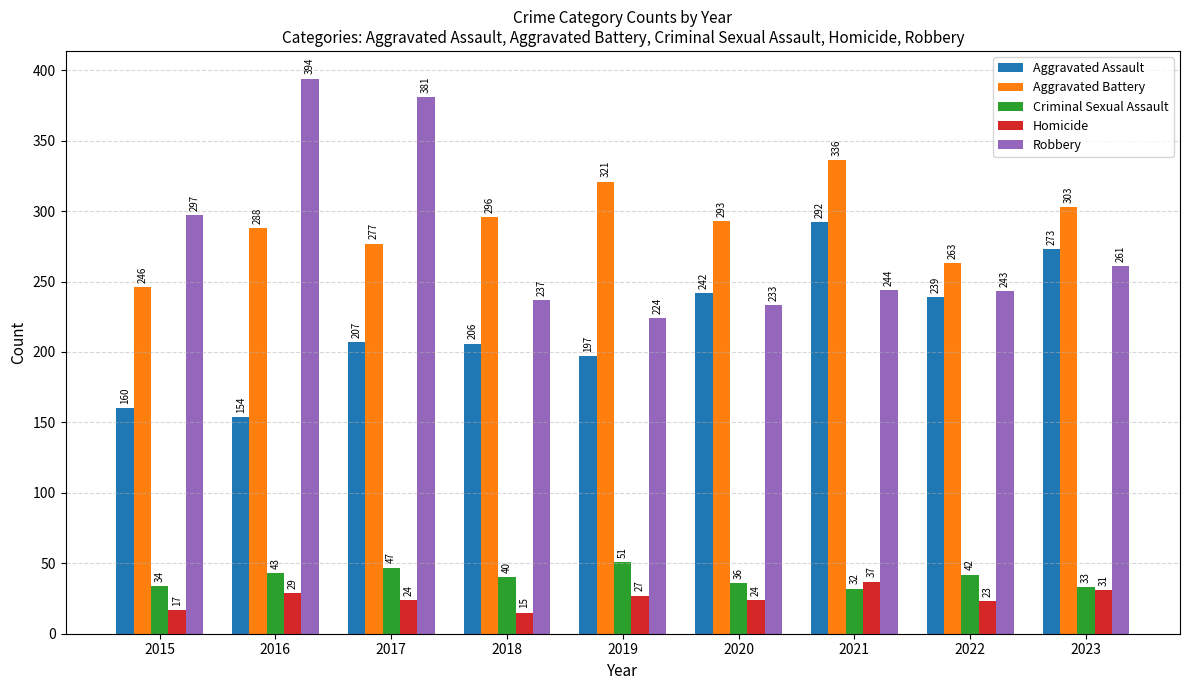

Is it true that Criminal Sexual Assault equals 18 at 2019?

False